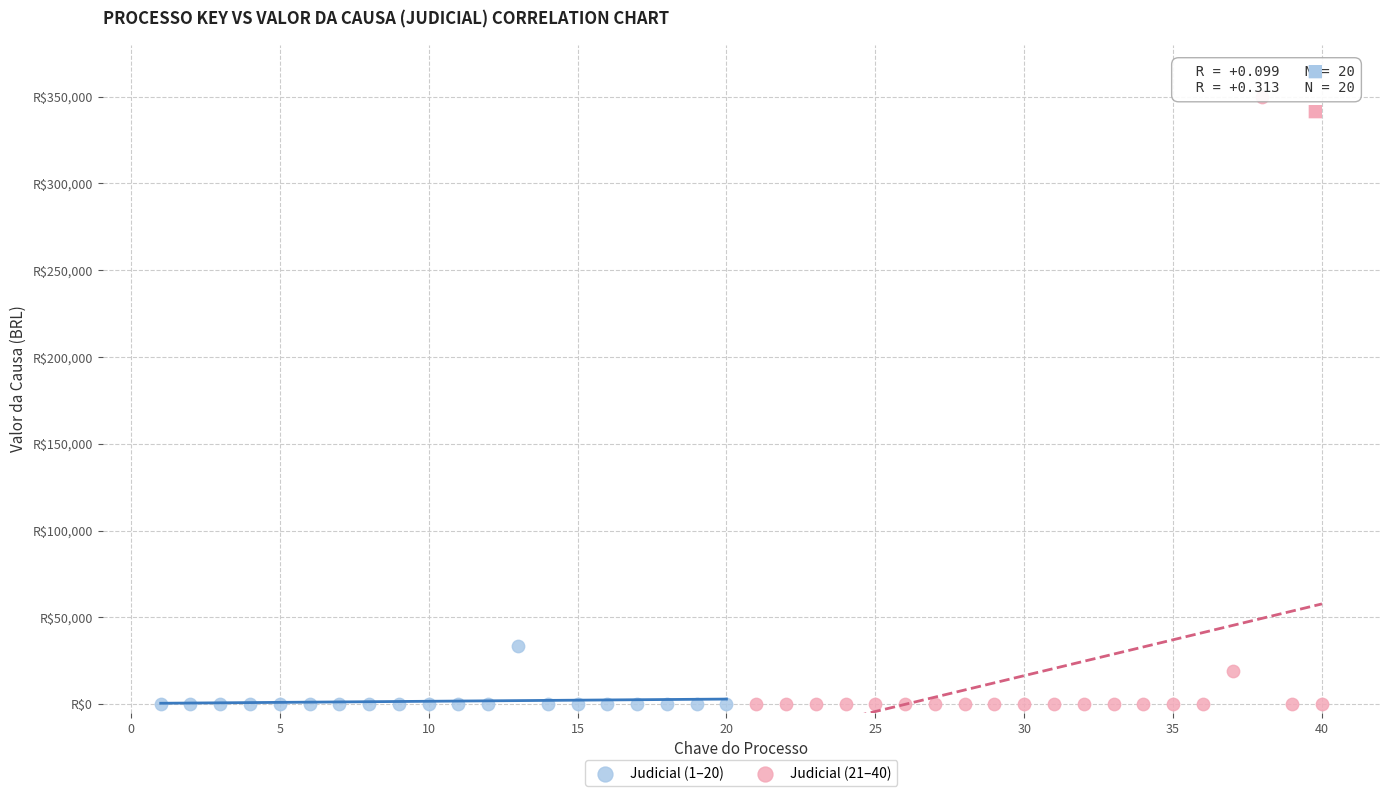

What are all the series names shown in the legend?

Judicial (1–20), Judicial (21–40)